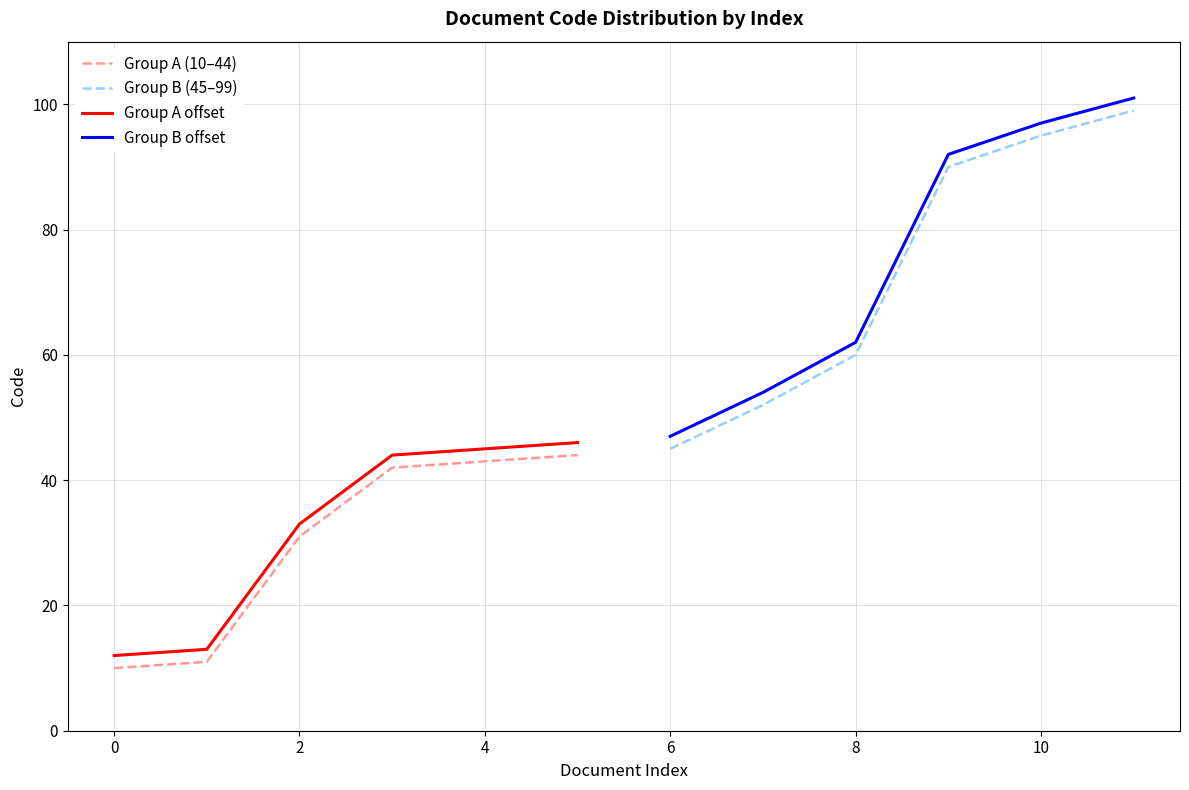

True or false: Group B offset has a value of 16 at 6.

False